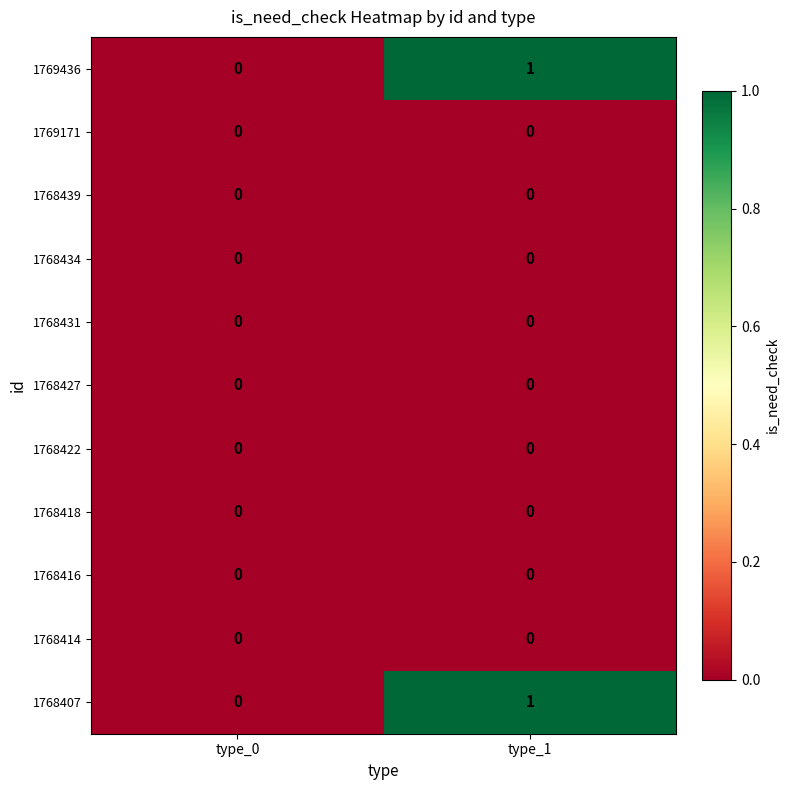

Reading left to right, list all the values displayed in this chart.

1769436: type_0=0	type_1=1
1769171: type_0=0	type_1=0
1768439: type_0=0	type_1=0
1768434: type_0=0	type_1=0
1768431: type_0=0	type_1=0
1768427: type_0=0	type_1=0
1768422: type_0=0	type_1=0
1768418: type_0=0	type_1=0
1768416: type_0=0	type_1=0
1768414: type_0=0	type_1=0
1768407: type_0=0	type_1=1